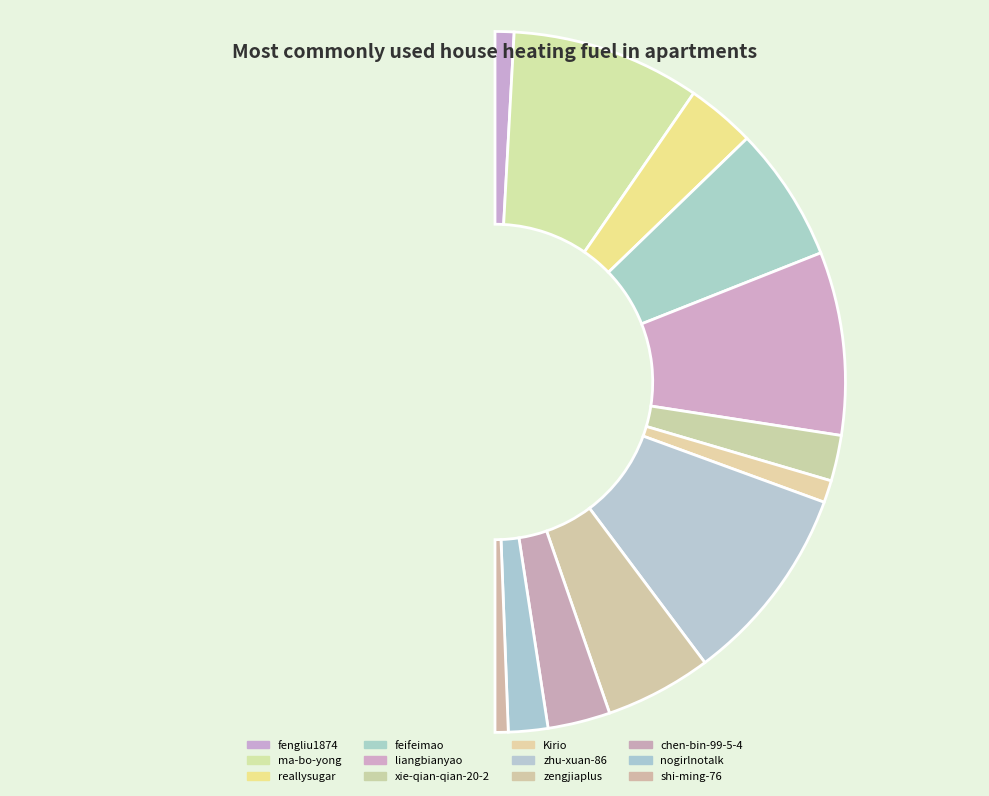

Rank the categories by value from lowest to highest.

shi-ming-76, fengliu1874, Kirio, nogirlnotalk, xie-qian-qian-20-2, chen-bin-99-5-4, reallysugar, zengjiaplus, feifeimao, liangbianyao, ma-bo-yong, zhu-xuan-86